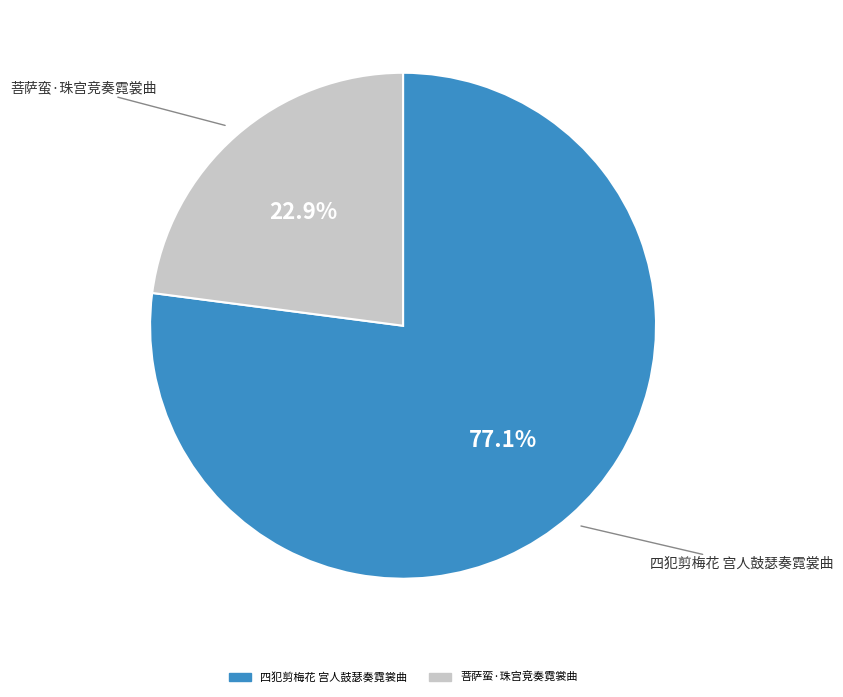

Do 菩萨蛮·珠宫竞奏霓裳曲 and 四犯剪梅花 宫人鼓瑟奏霓裳曲 together represent more than half of the pie?

Yes